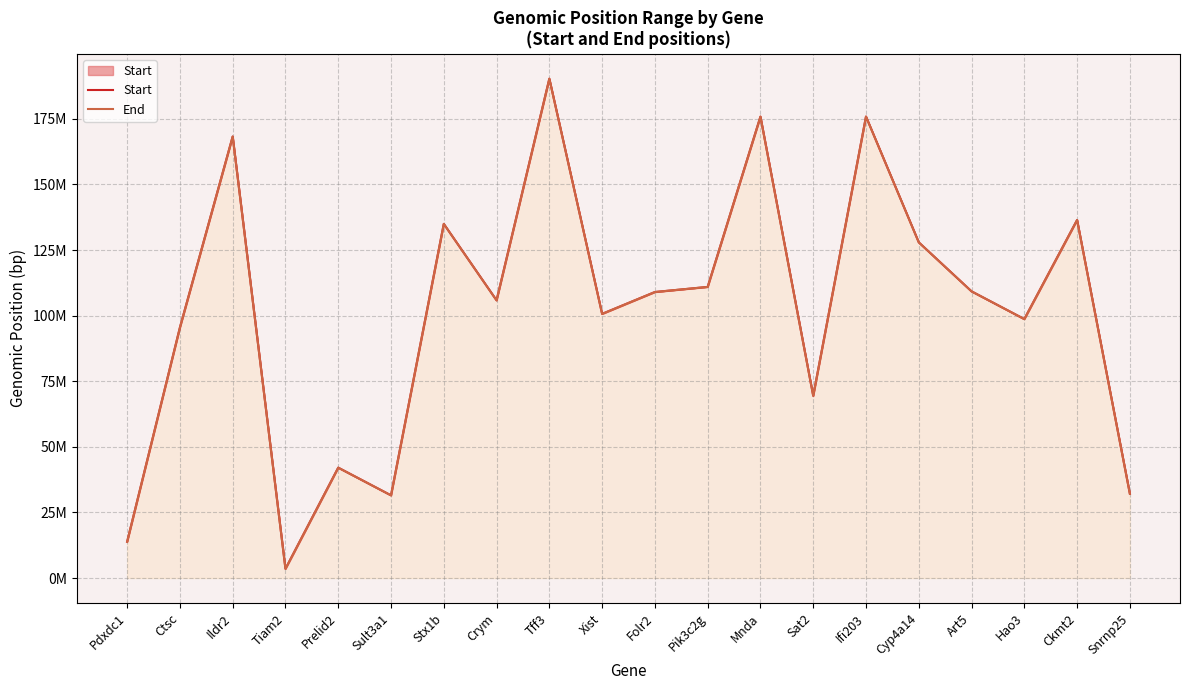

What is the highest value of the End series?

190270738